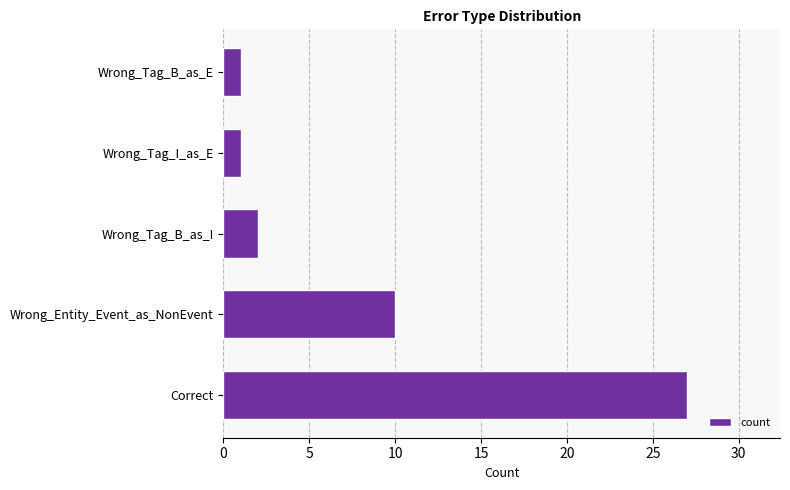

Which label corresponds to the largest value in the chart?

Correct